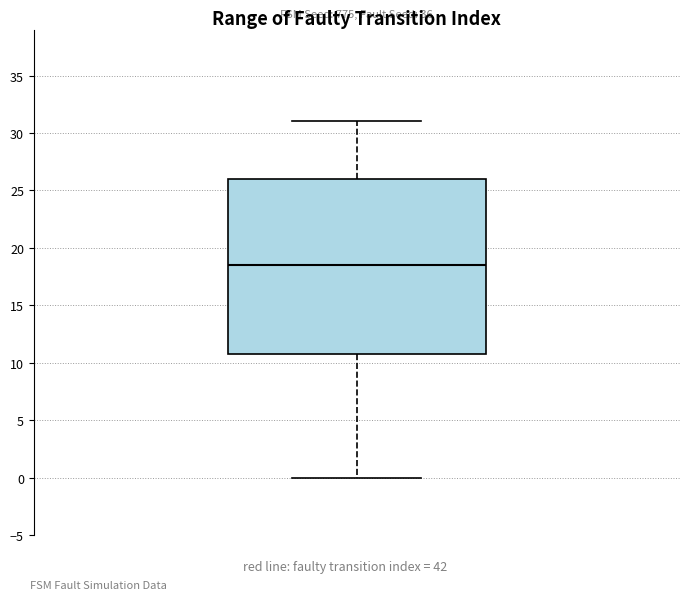

Where does the median line of the box sit on the y-axis? The values are not printed on the chart, so give them approximately, as read against the axis.

18.5